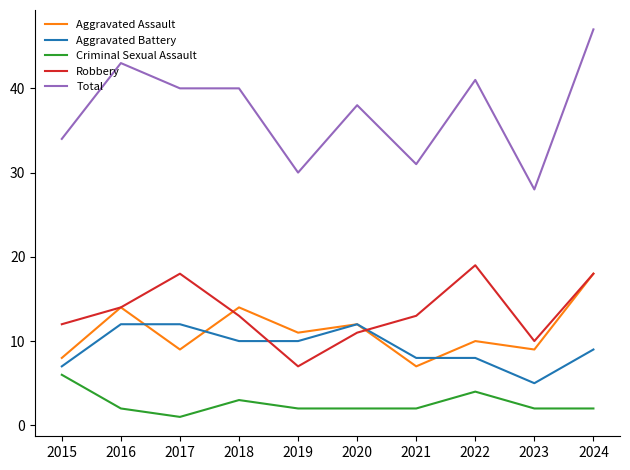

What is the difference between the second highest and minimum values in the Aggravated Battery series?

7